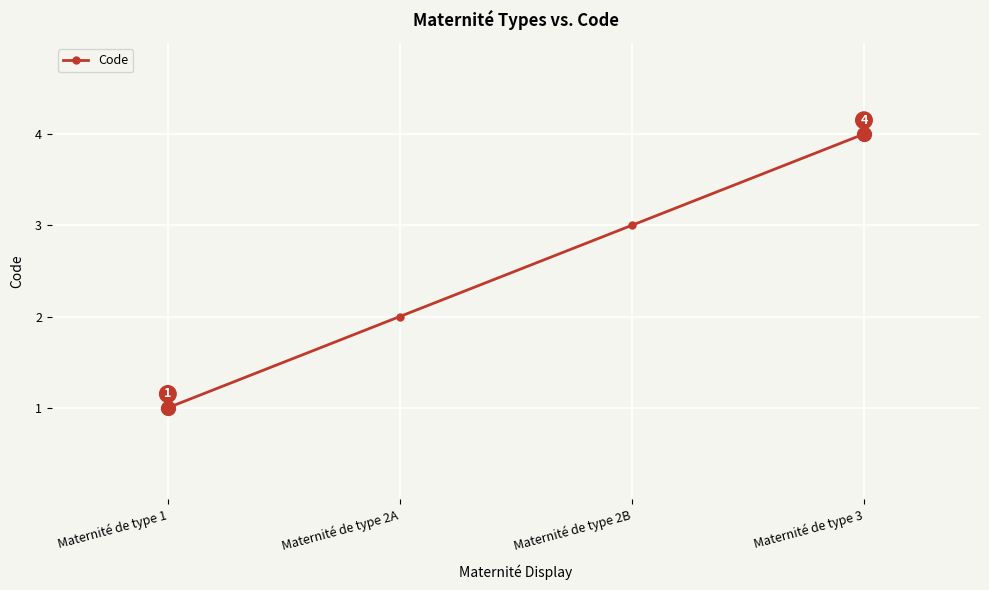

What is the change in value from Maternité de type 1 to Maternité de type 2A?

+1